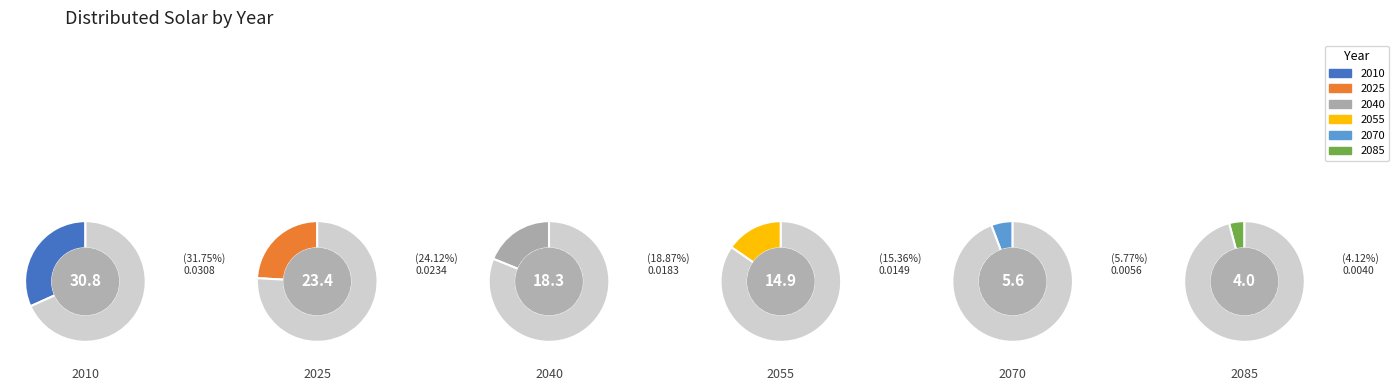

Count the number of slices in the pie.

6